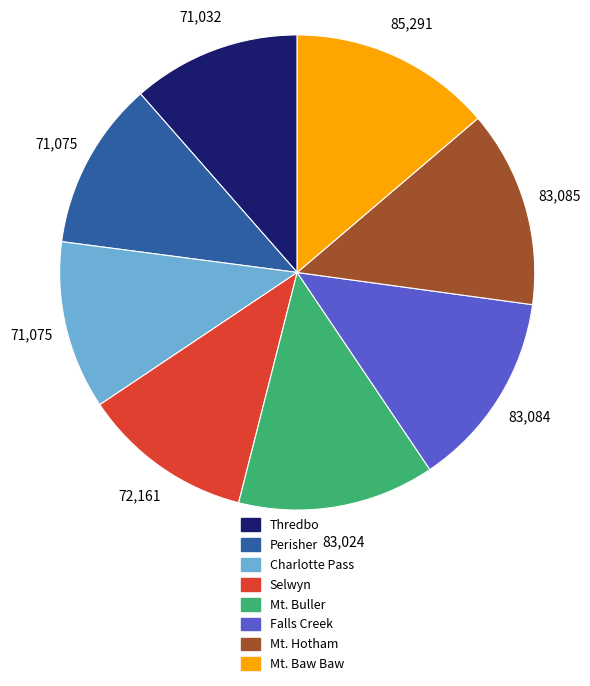

The Mt. Buller slice represents 23% of the pie. True or false?

False